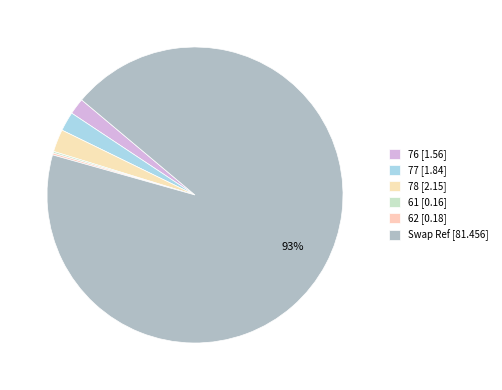

The 61 slice represents 0% of the pie. True or false?

True